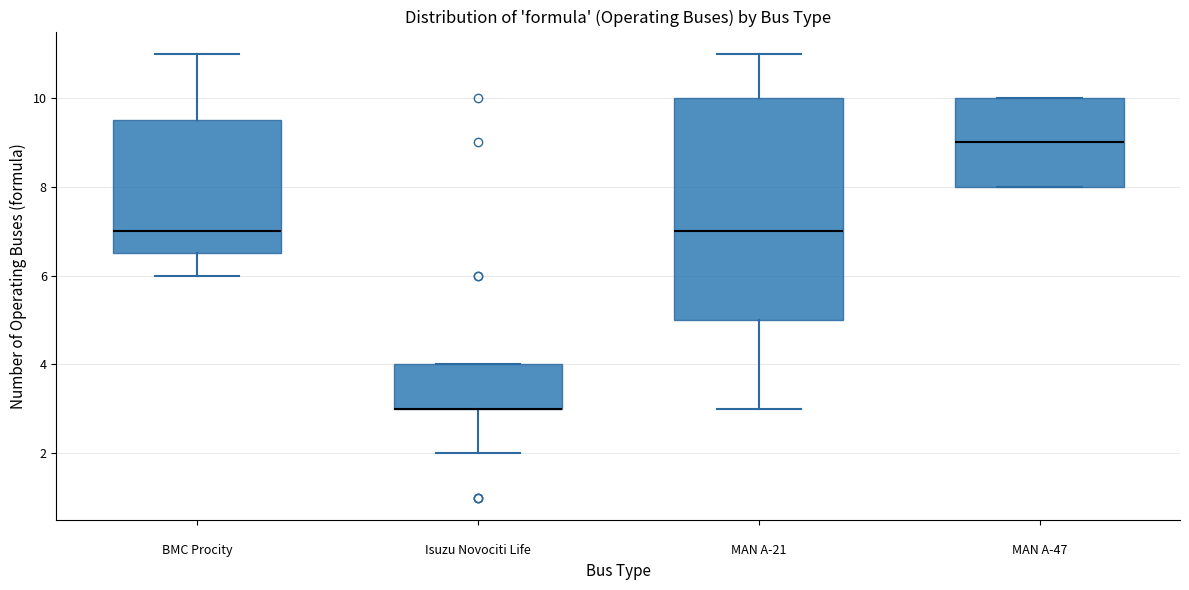

Comparing the boxes themselves (not the whiskers), which one is the tallest?

MAN A-21